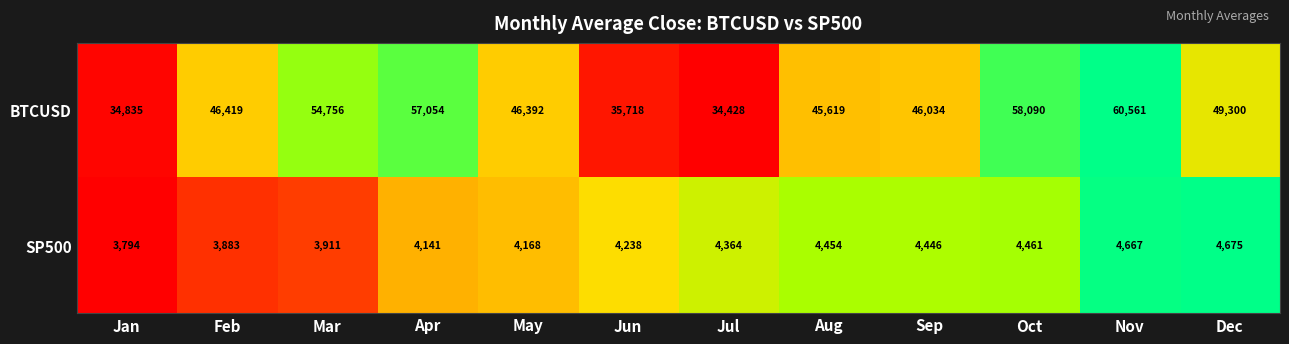

The value of BTCUSD at Jan is 34835. True or false?

True